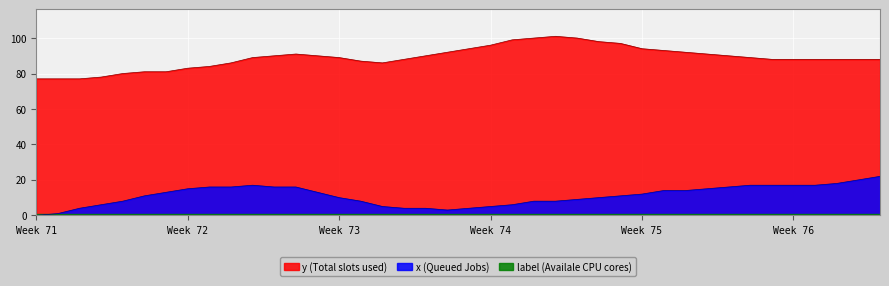

True or false: y (Total slots used) and x (Queued Jobs) intersect in this chart.

False